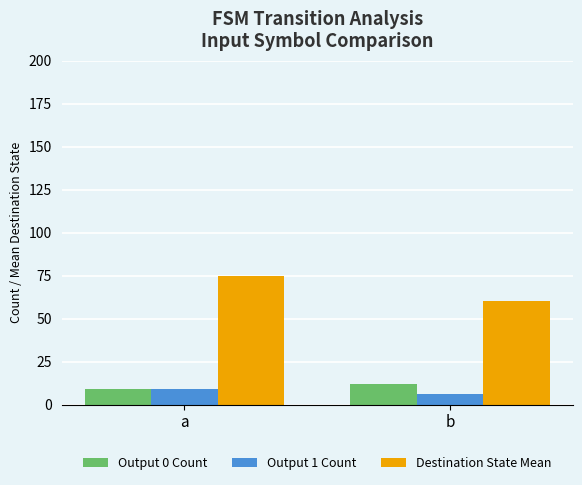

What is the average value of the Output 1 Count series?

8